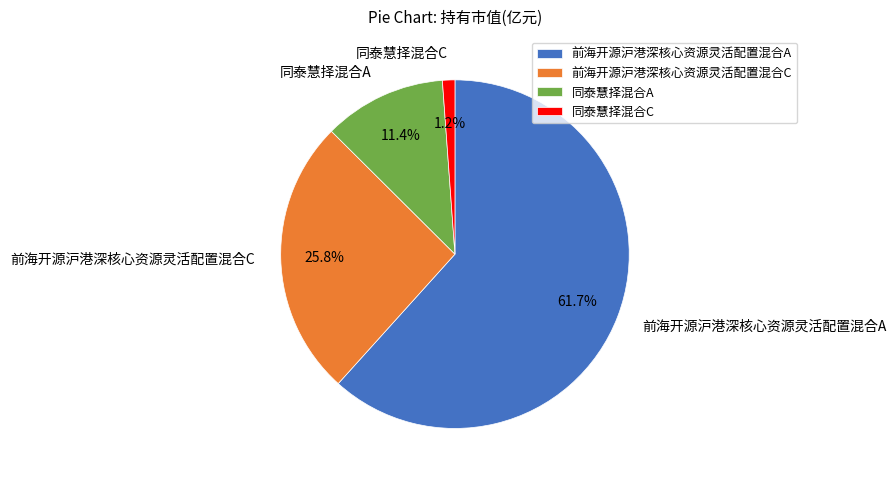

Count the number of slices in the pie.

4